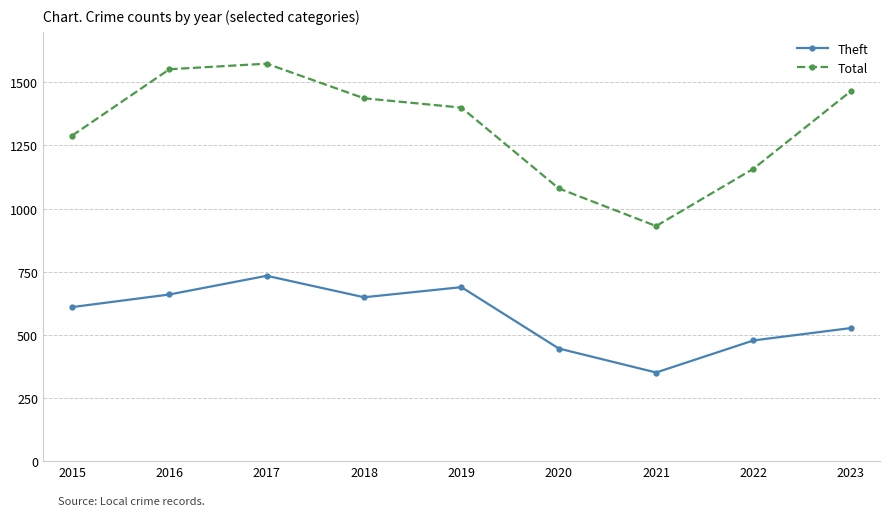

At how many categories does at least one series exceed 823?

9